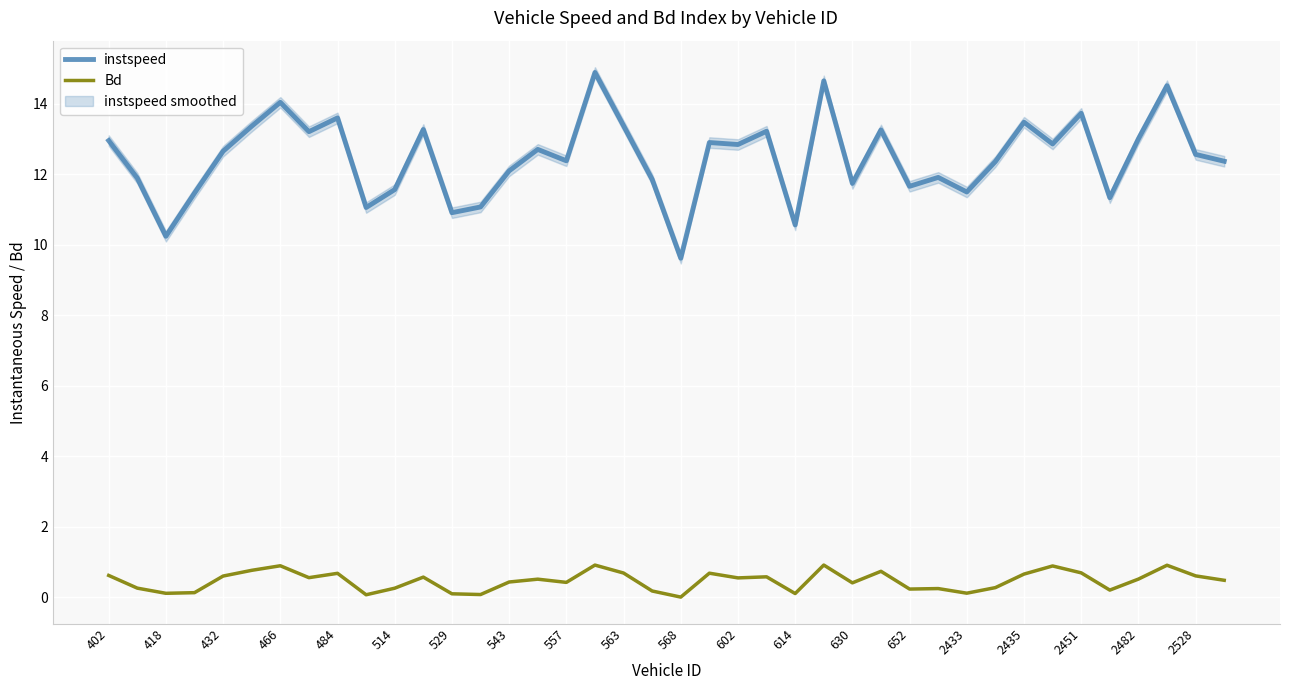

What is the value of the instspeed point at the 20th from the left?

11.9